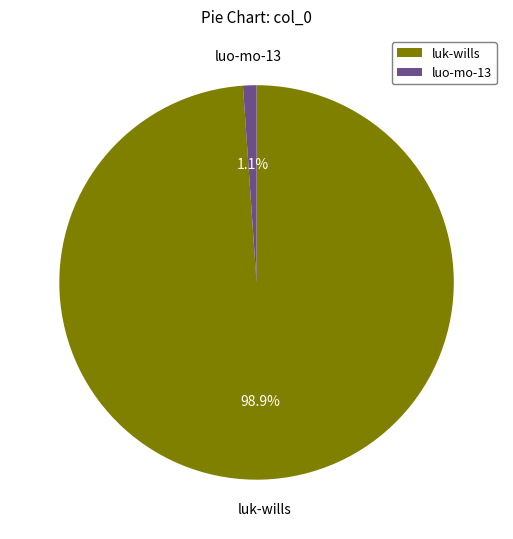

Between luo-mo-13 and luk-wills, which is larger?

luk-wills